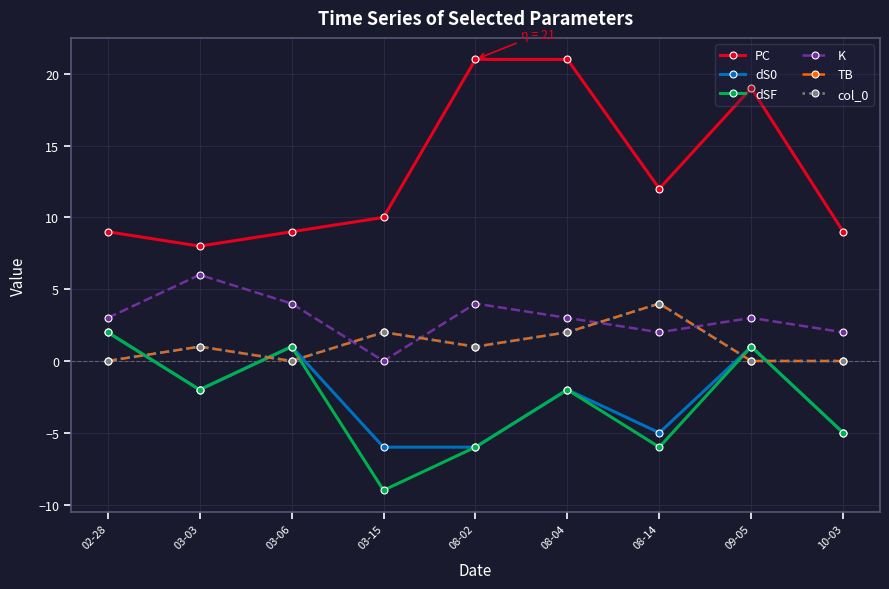

Where do TB and dSF first cross each other?

02-28 and 03-03